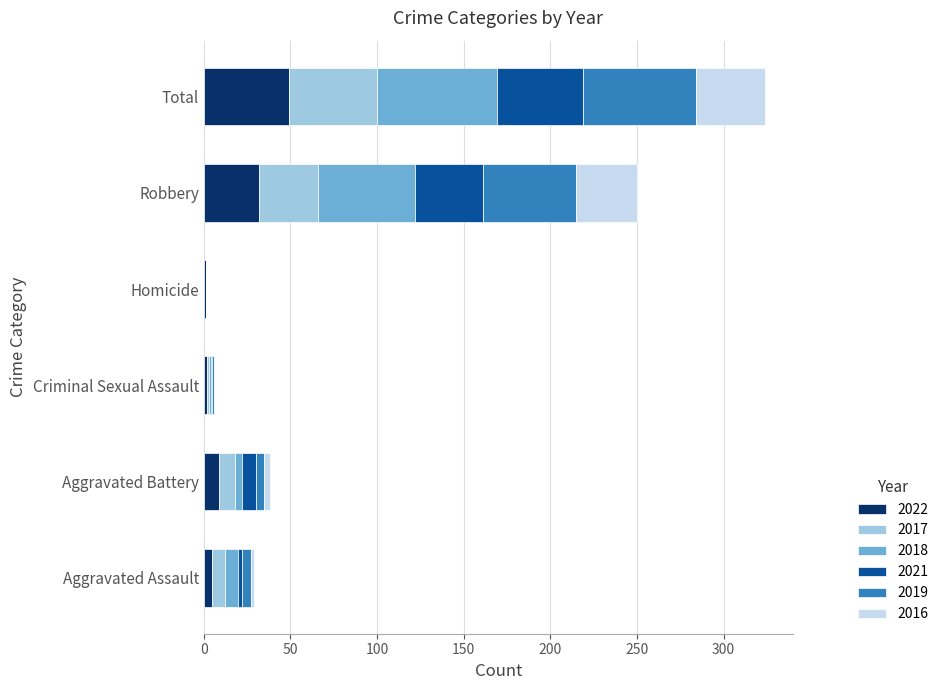

At which label does 2022 reach its peak?

Total